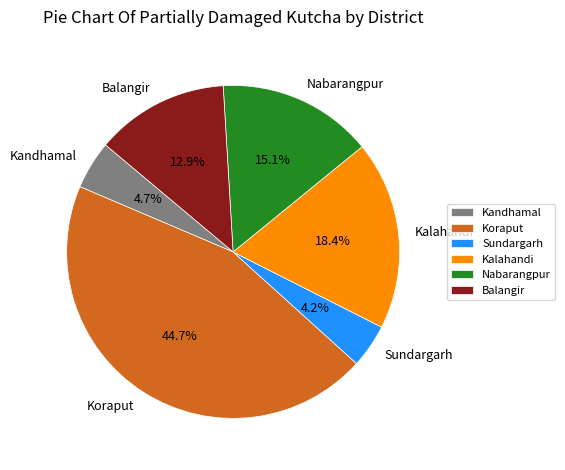

Is there a majority slice in this chart?

No